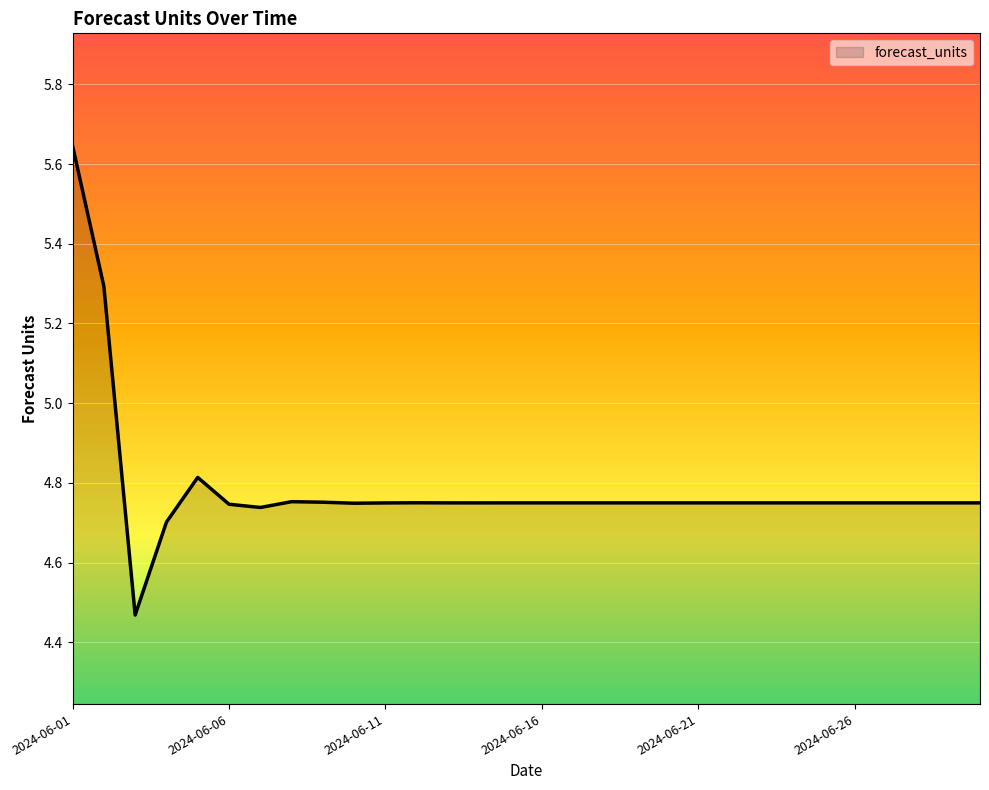

At which label is the value closest to 5?

2024-06-05